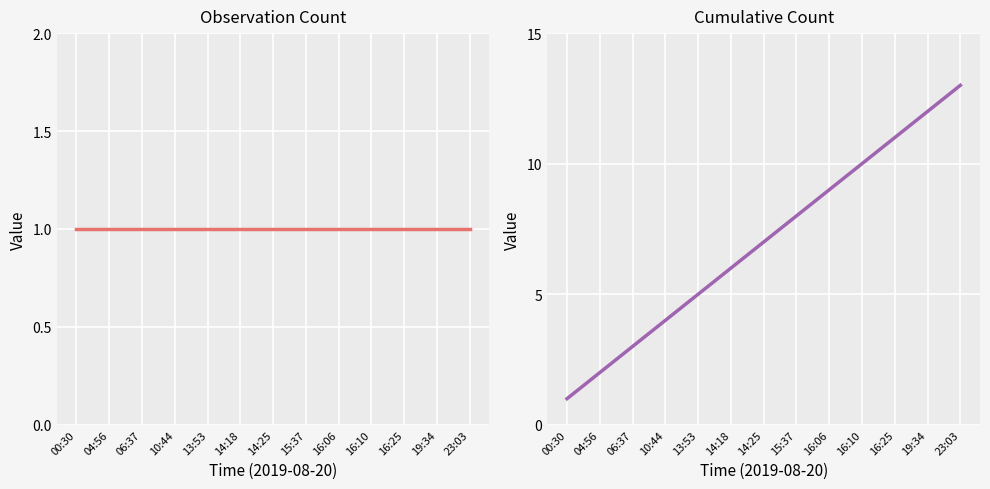

What is the difference between the maximum and minimum values in the Cumulative Count series?

12